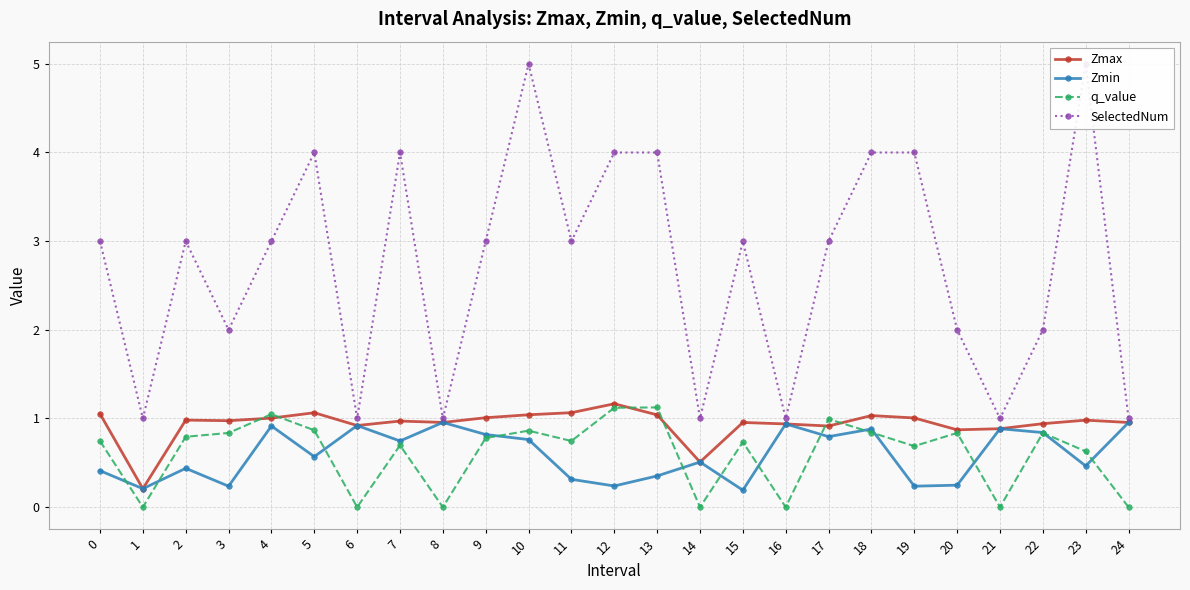

What is the average value of the Zmax series?

0.9